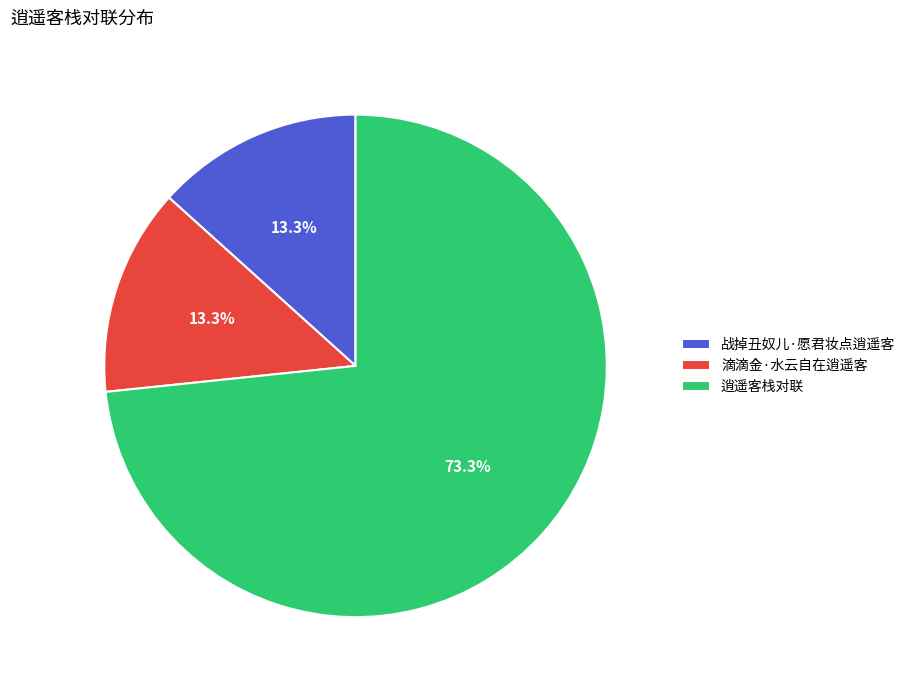

The 逍遥客栈对联 slice represents 79% of the pie. True or false?

False